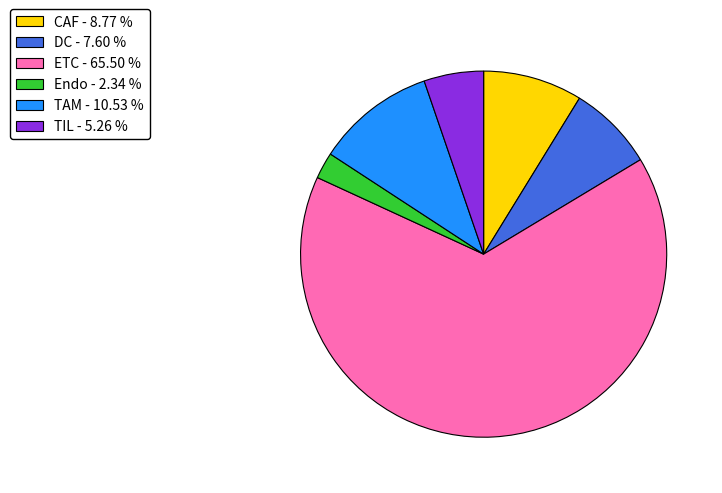

What is the largest slice in the pie chart?

ETC